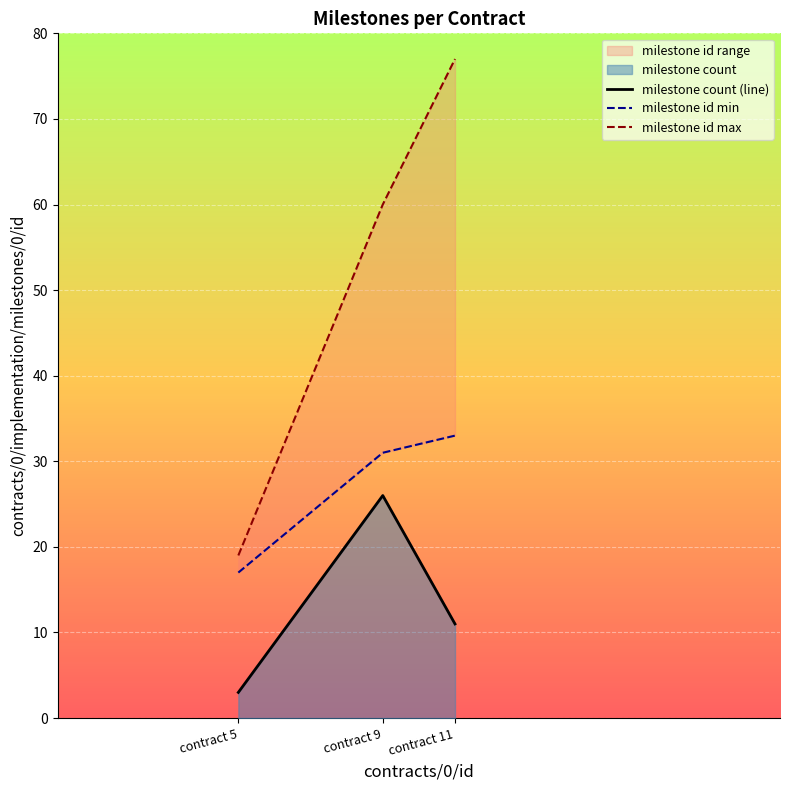

What is the value of the milestone count (line) point at the 3rd from the left?

11